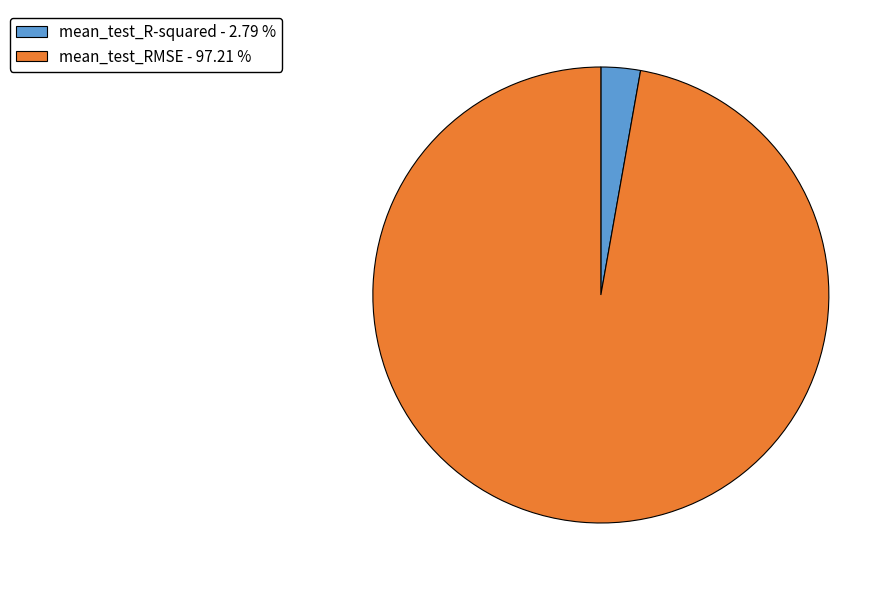

True or false: mean_test_RMSE accounts for 89% of the total.

False